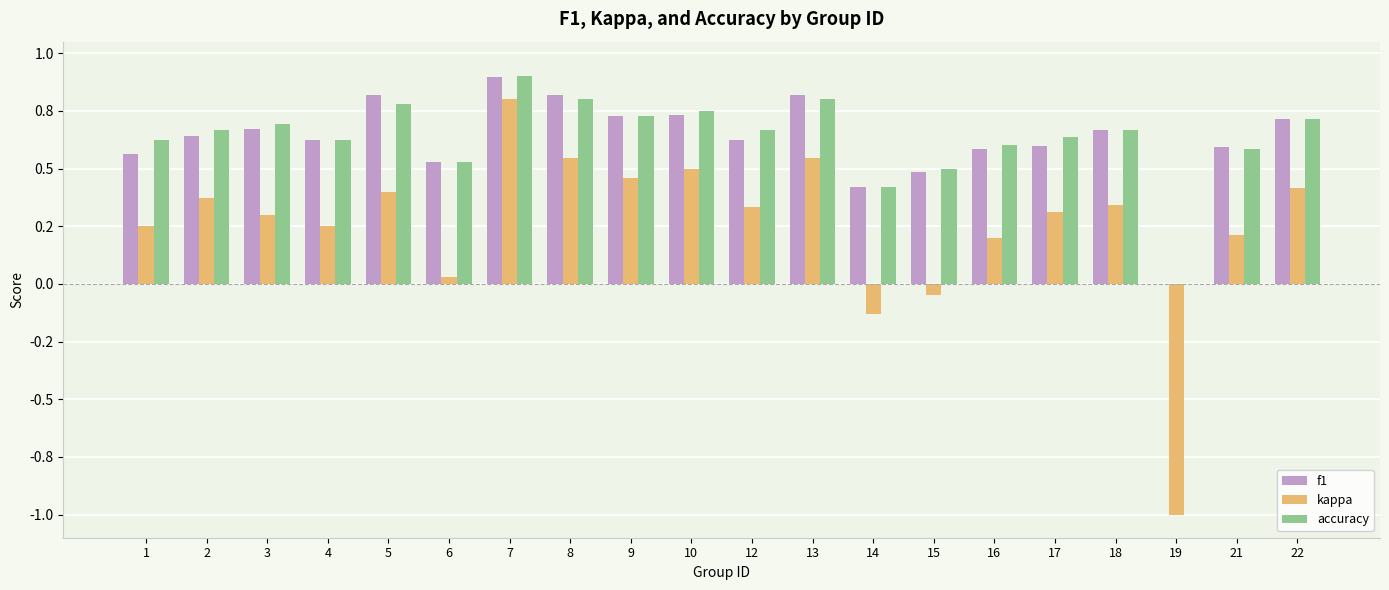

Between 10 and 16, which is larger?

10